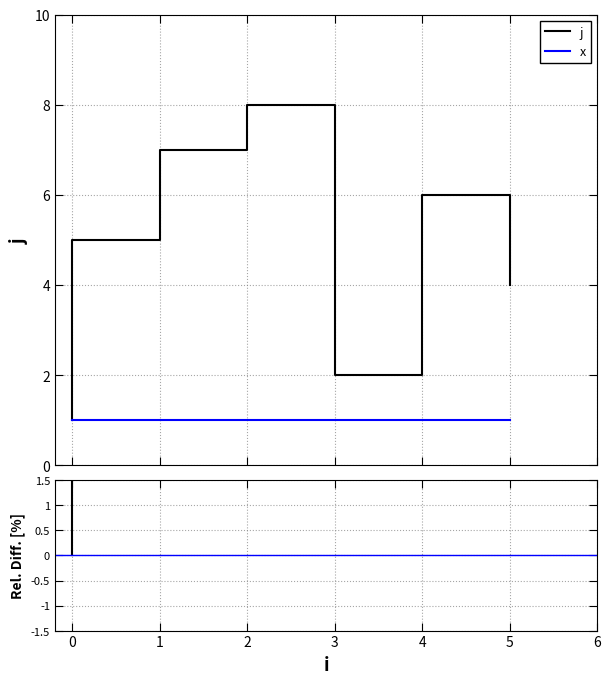

At which category does the chart reach its peak across all series?

2